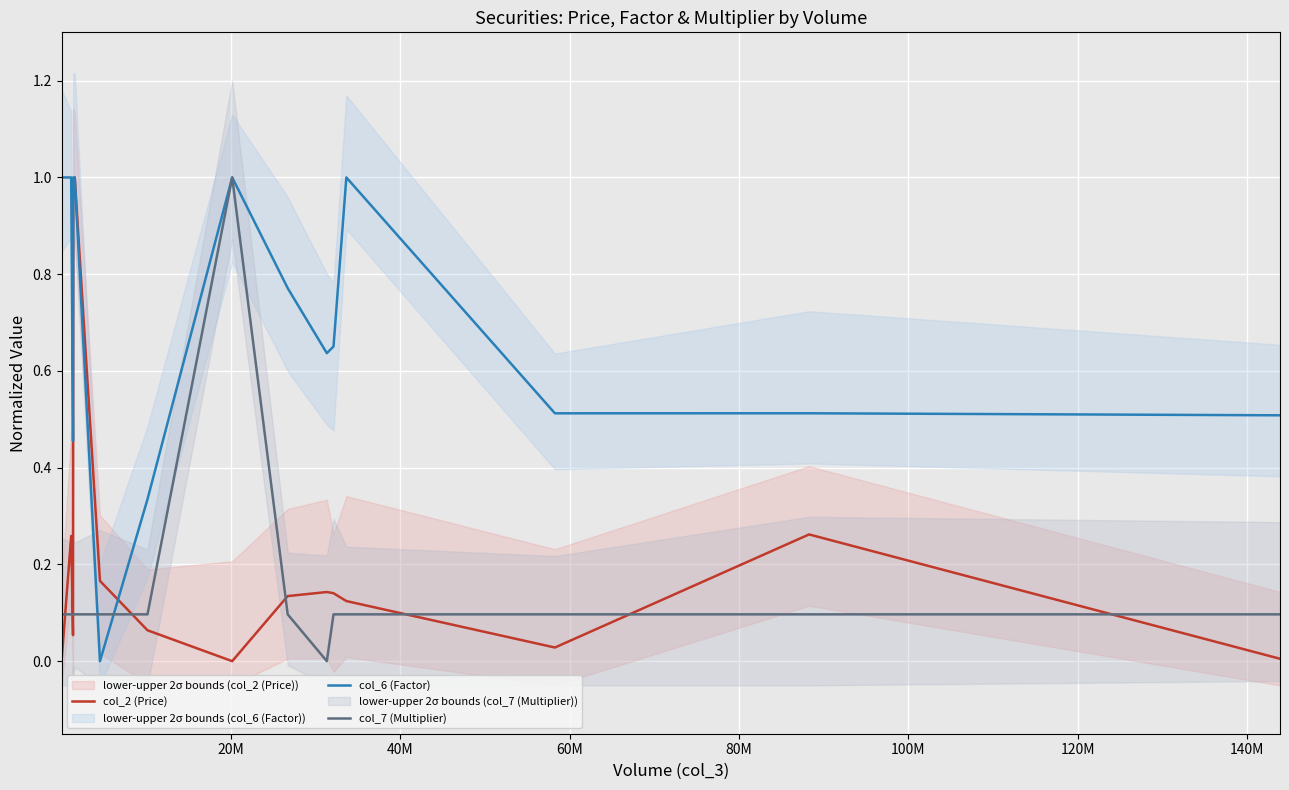

List the series in order of their peak value, lowest first.

col_2 (Price), col_6 (Factor), col_7 (Multiplier)